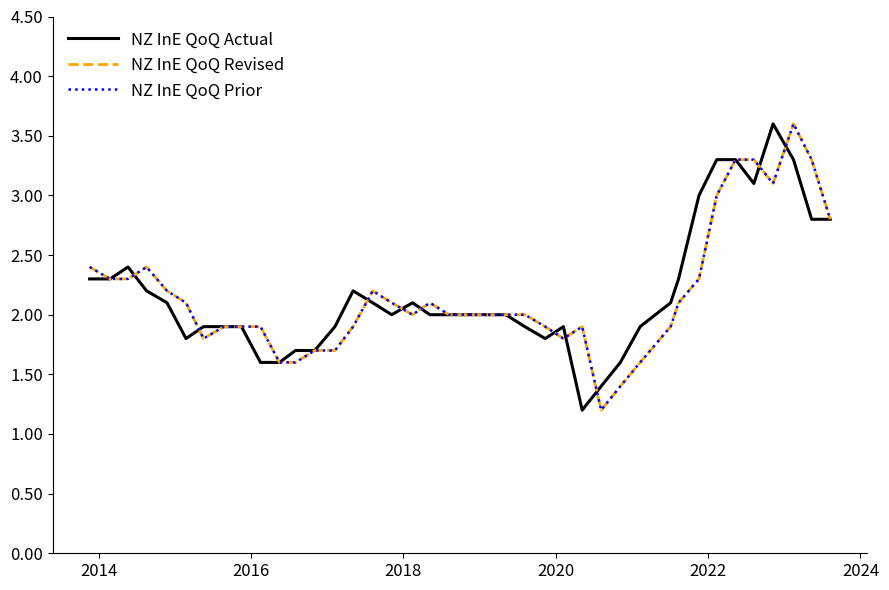

What is the average value of the NZ InE QoQ Actual series?

2.2